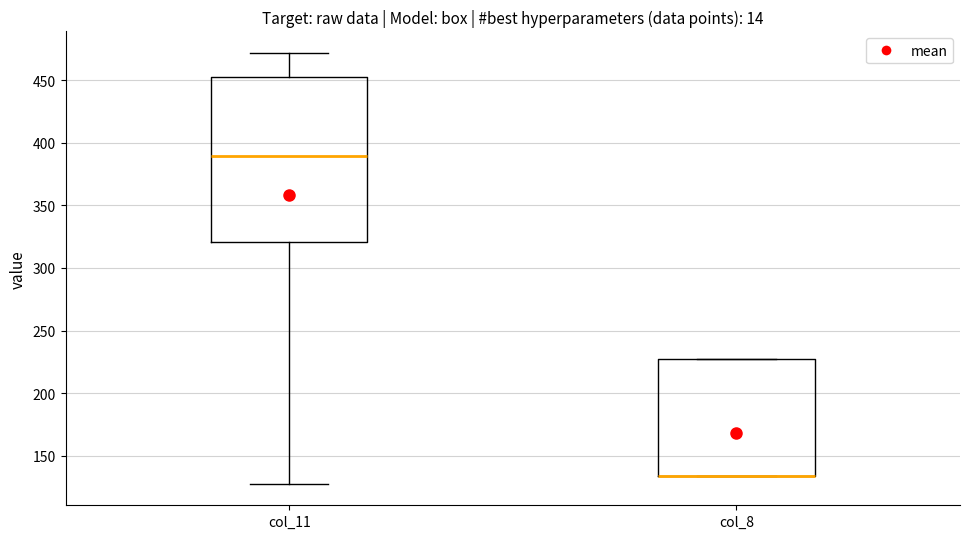

Reading left to right, read every box against the y-axis: the position of its median line, the range the box covers, and the ends of its whiskers. The values are not printed on the chart, so give them approximately, as read against the axis.

col_11: median 390, box 320 to 450, whiskers 130 to 470
col_8: median 135 (drawn on the box's lower edge), box 135 to 225, whiskers 135 to 225